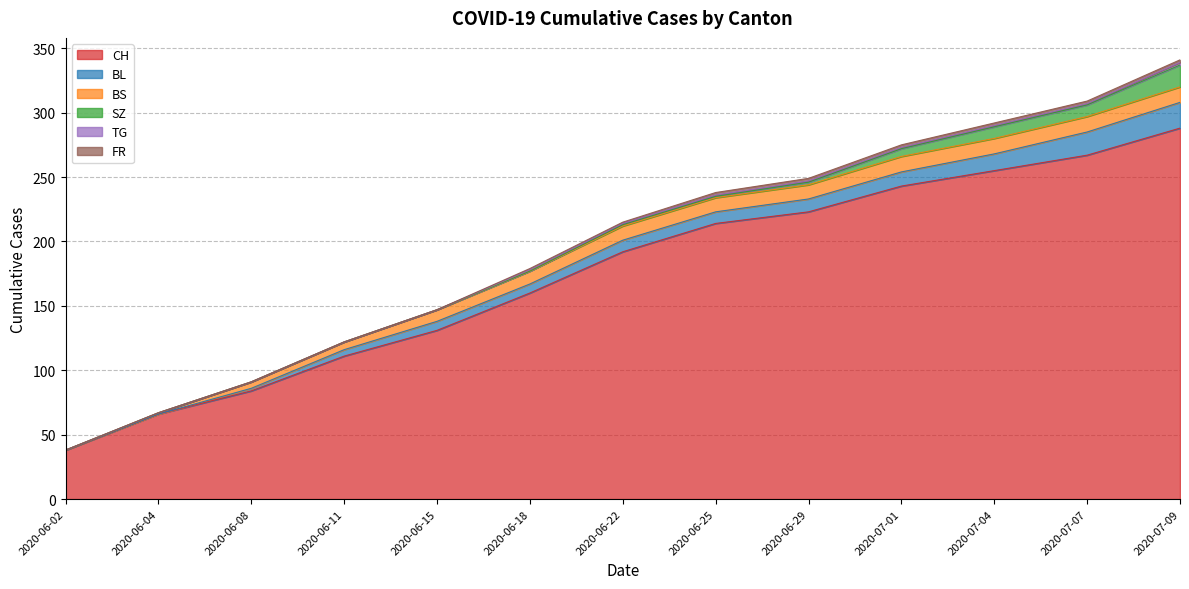

How many TG values are between 0 and 1?

12